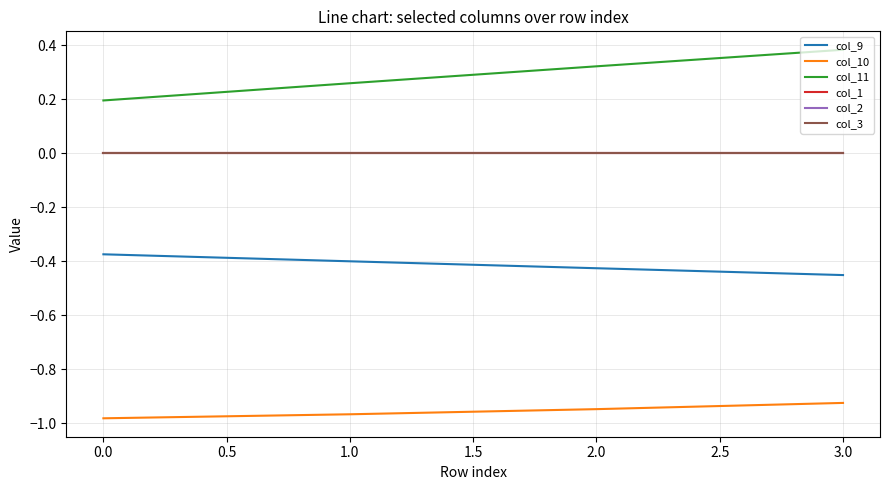

Does the chart have visible grid lines?

Yes